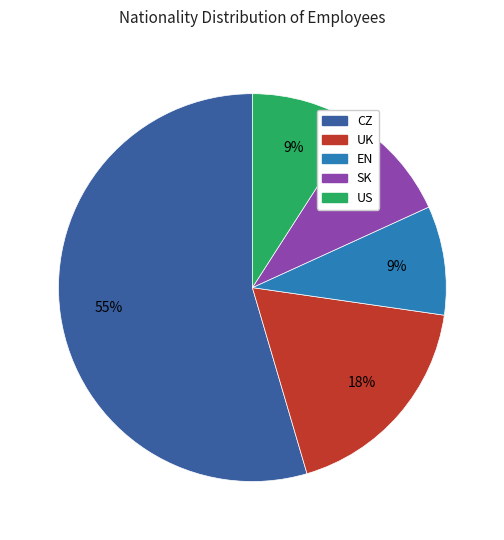

Is the sum of SK and UK greater than half?

No